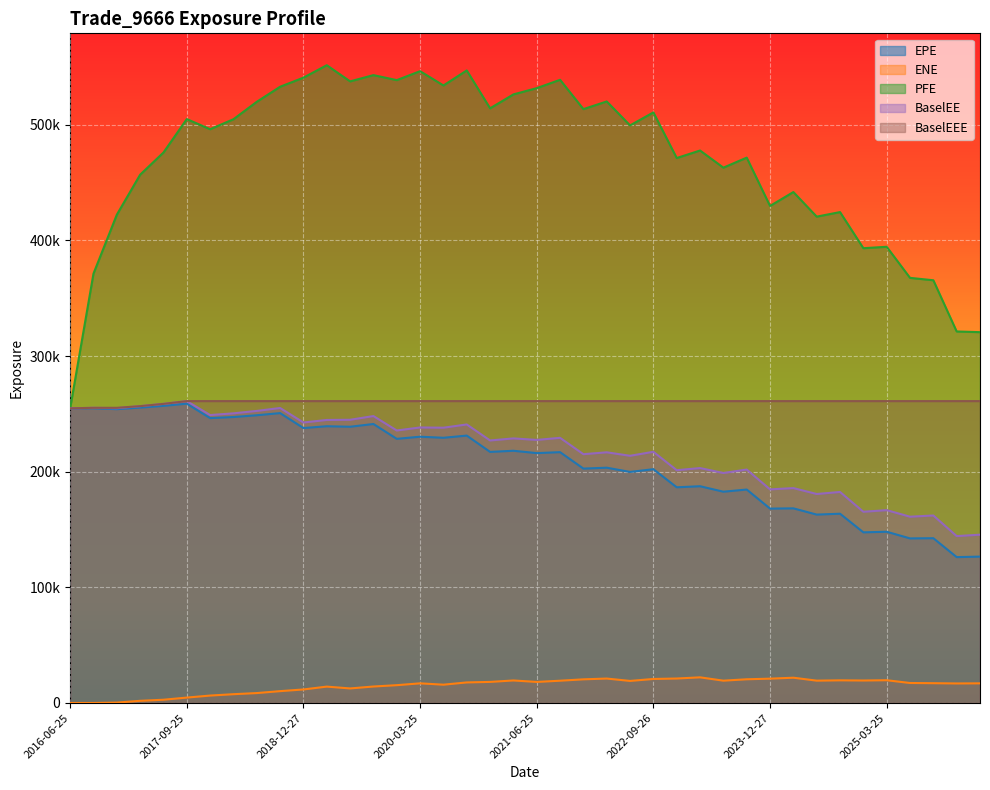

What is the average value of the ENE series?

14759.7